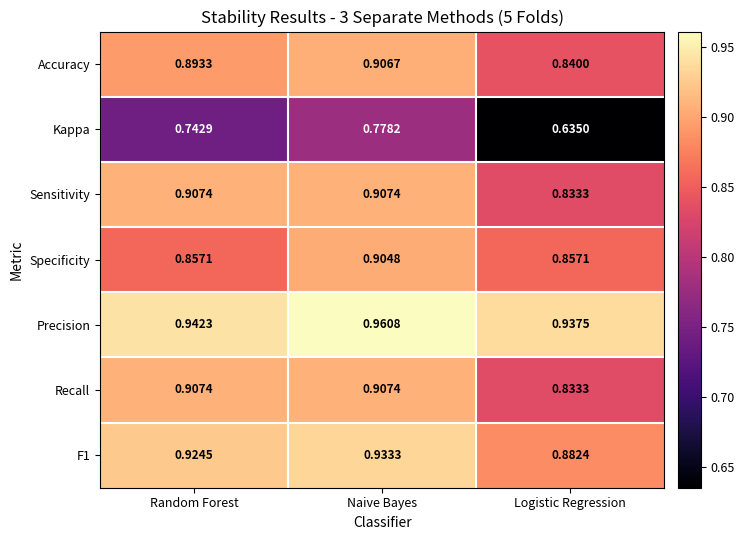

Which label corresponds to the largest value in the chart?

Naive Bayes